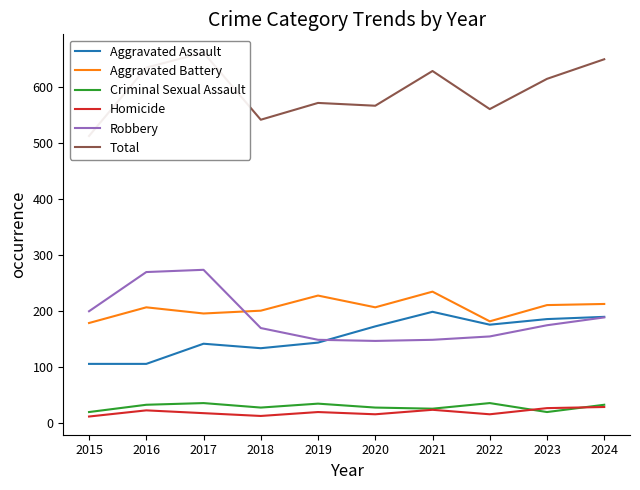

Rank the series at 2018 from lowest to highest value.

Homicide, Criminal Sexual Assault, Aggravated Assault, Robbery, Aggravated Battery, Total